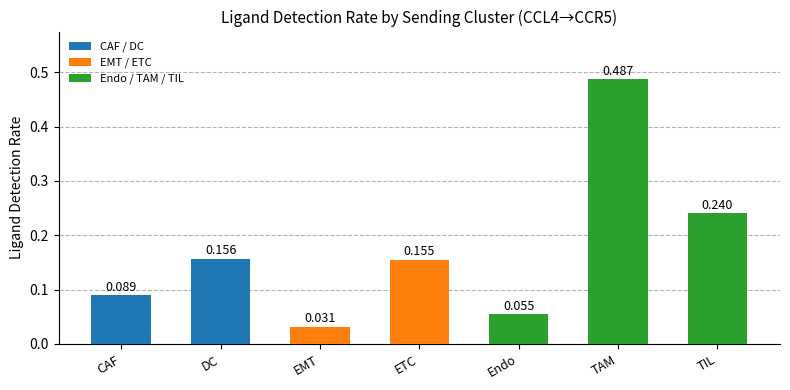

Rank the categories by value from lowest to highest.

EMT, Endo, CAF, ETC, DC, TIL, TAM